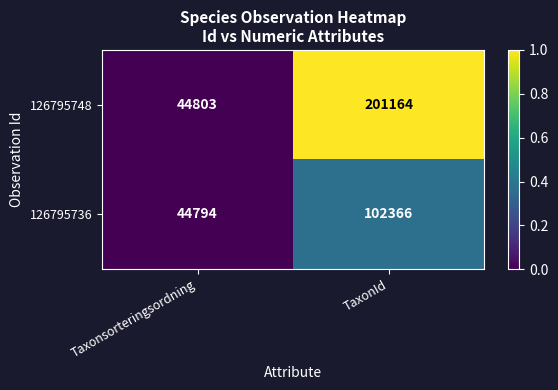

Rank the series by their maximum value, from lowest to highest.

126795736, 126795748